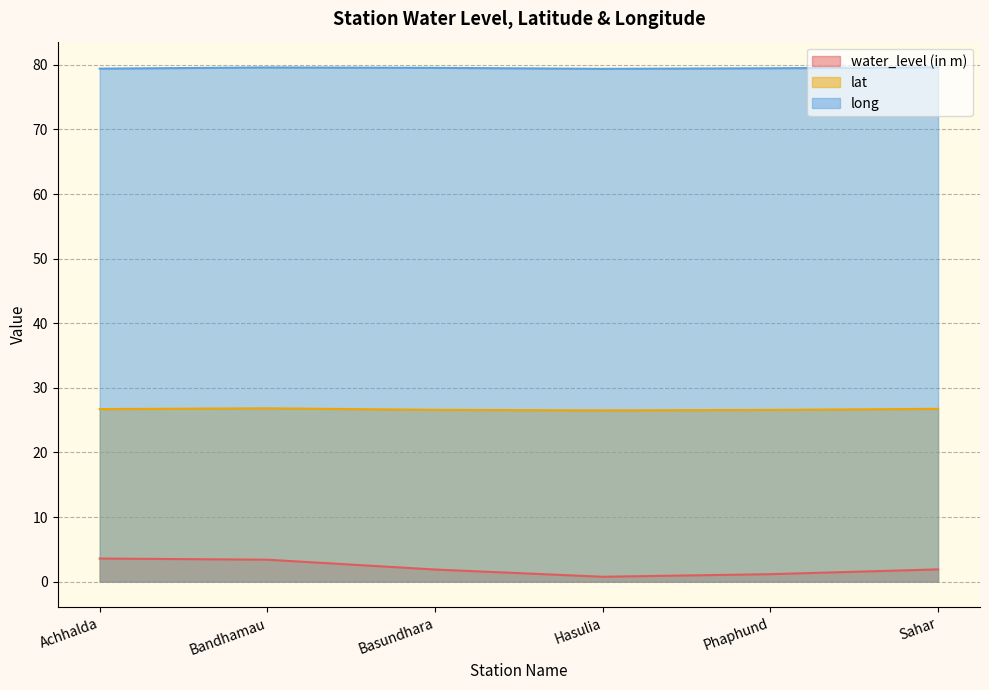

Which series changed the most between Bandhamau and Hasulia?

water_level (in m)